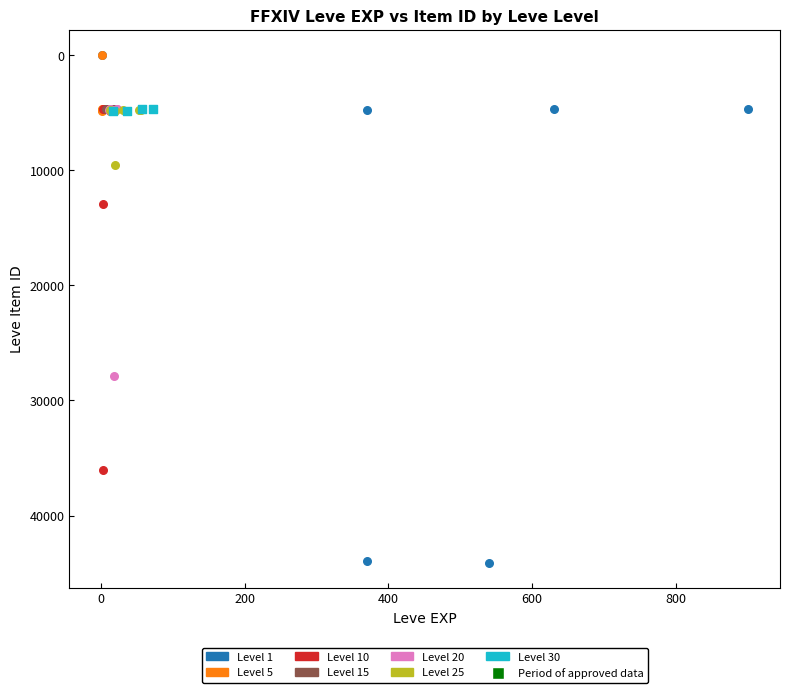

Which series has the largest Y range (max minus min)?

Level 1